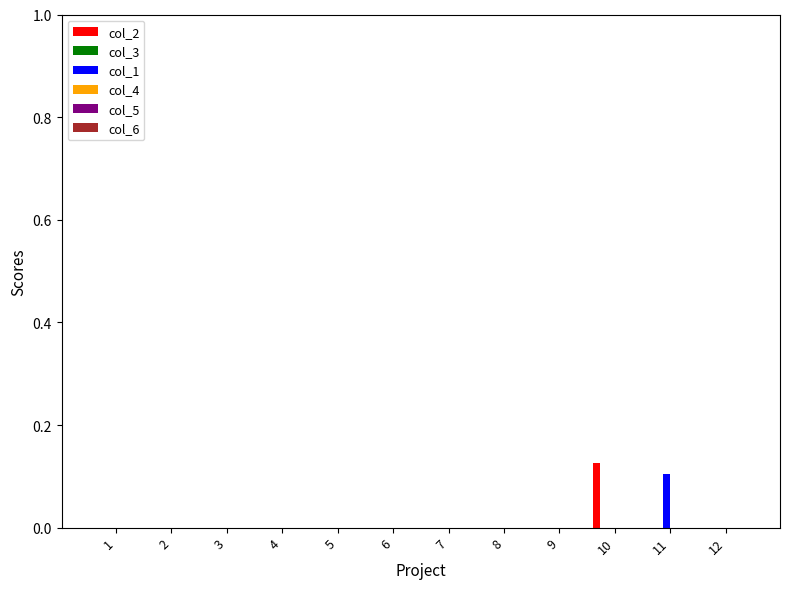

Between 4 and 10, which series saw the biggest shift?

col_2